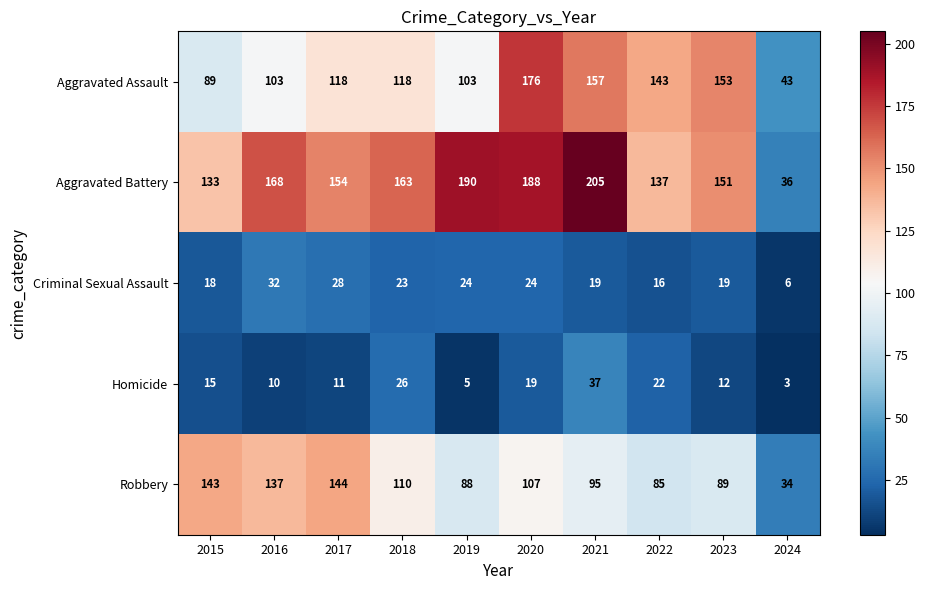

At which label does Aggravated Battery first exceed 163?

2016